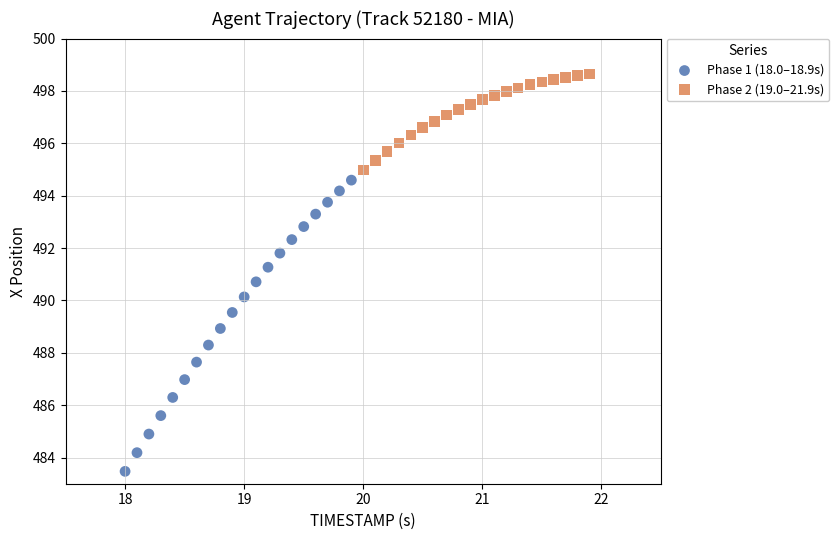

Which series reaches the maximum Y coordinate?

Phase 2 (19.0–21.9s)